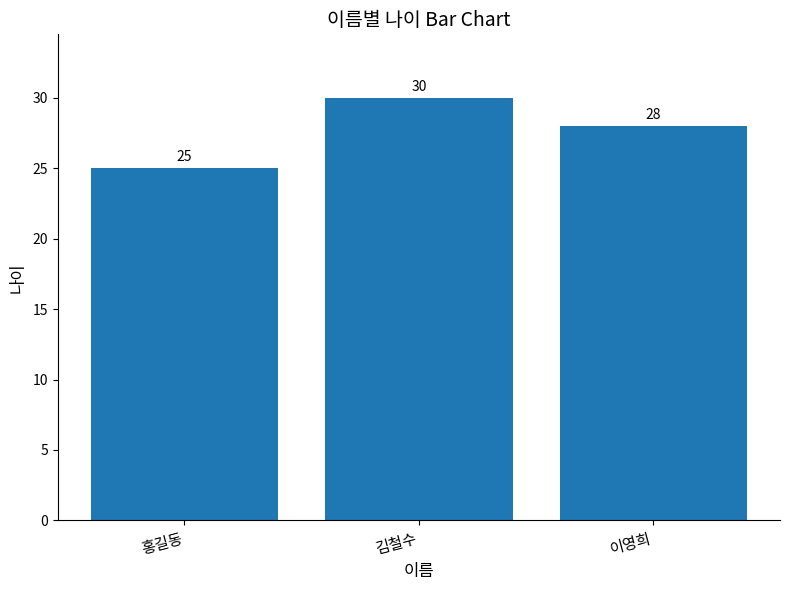

Which category has the highest value across all series?

김철수